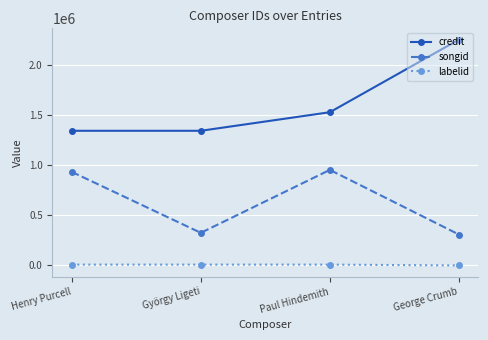

Rank the series by their maximum value, from lowest to highest.

labelid, songid, credit